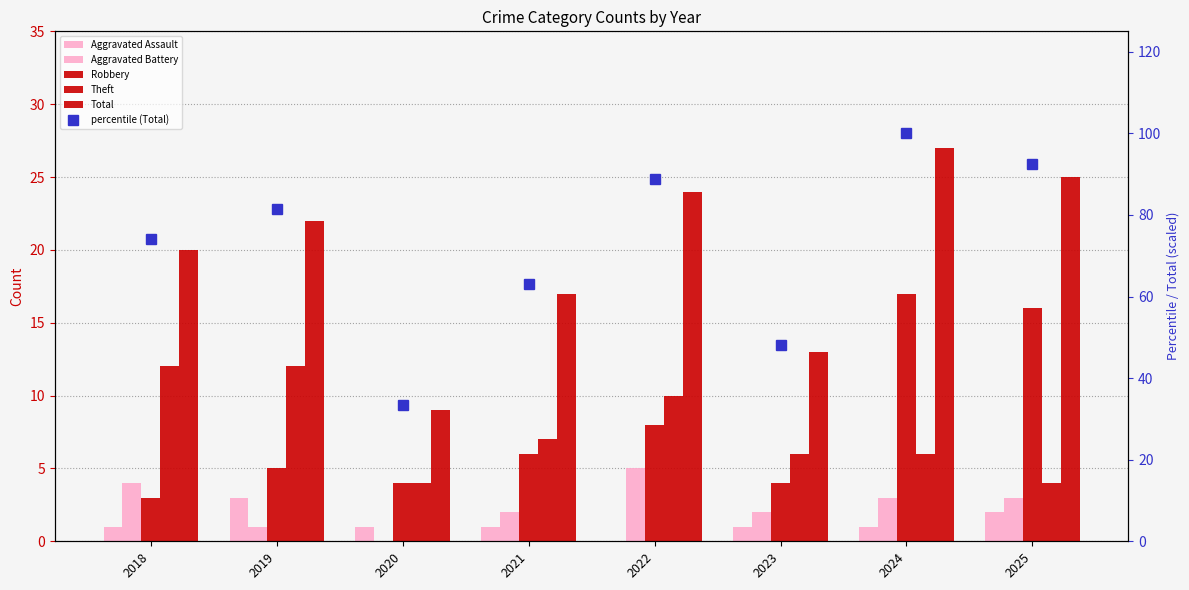

What is the sum of all Total values?

157.0